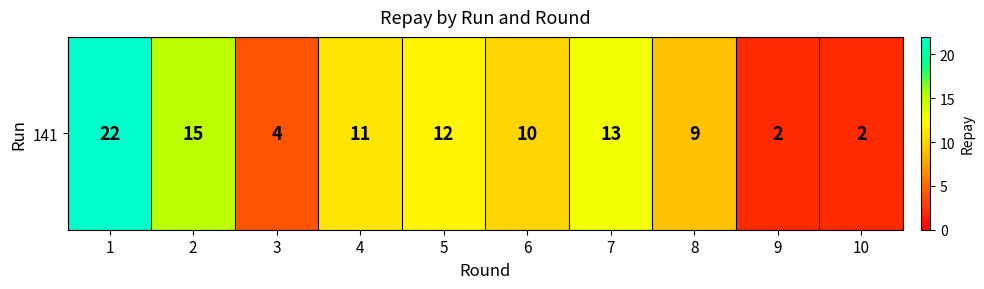

What is the minimum value shown in the chart?

2